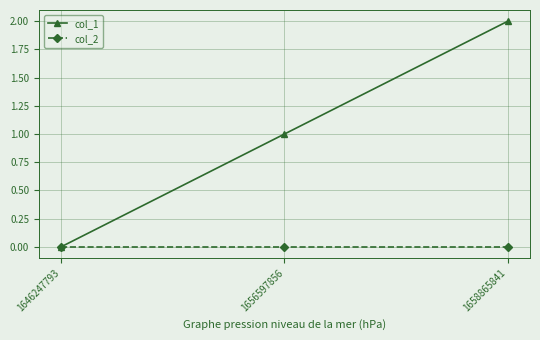

Which series has the largest total across all categories?

col_1